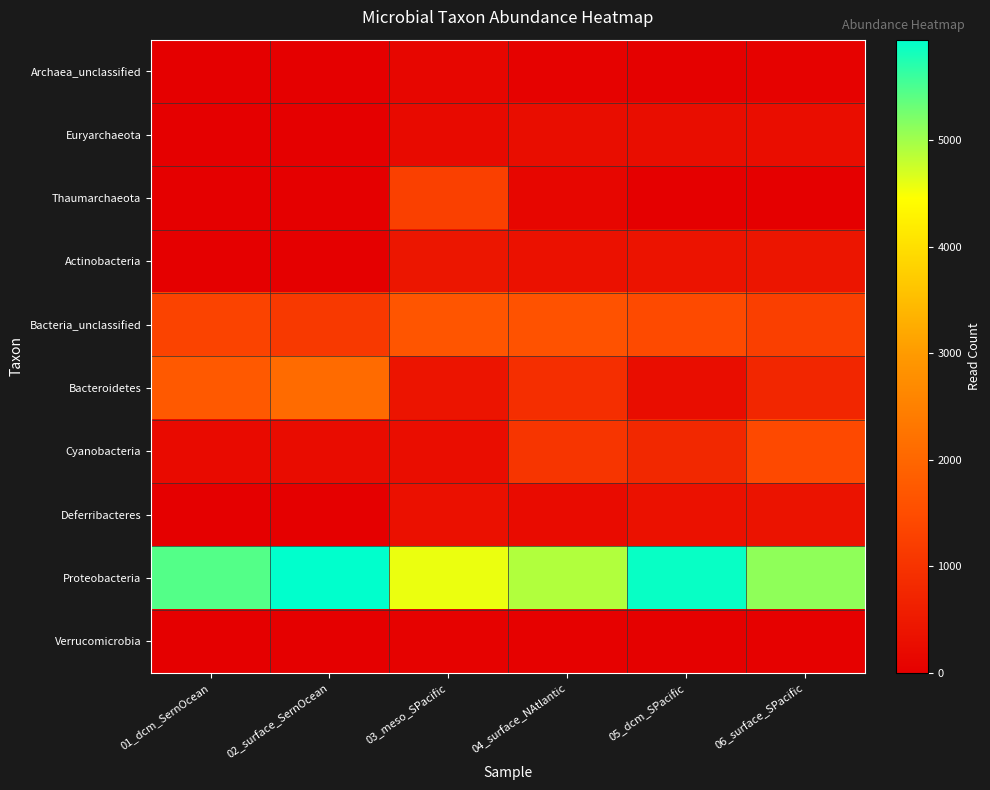

Which series has the largest range (max minus min)?

Bacteroidetes